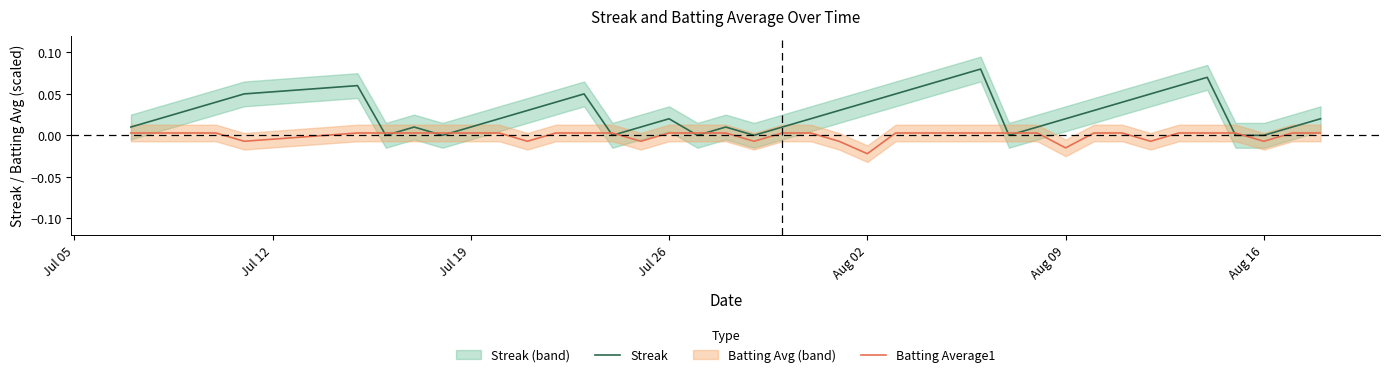

How many values in the Batting Average1 series exceed 0?

31